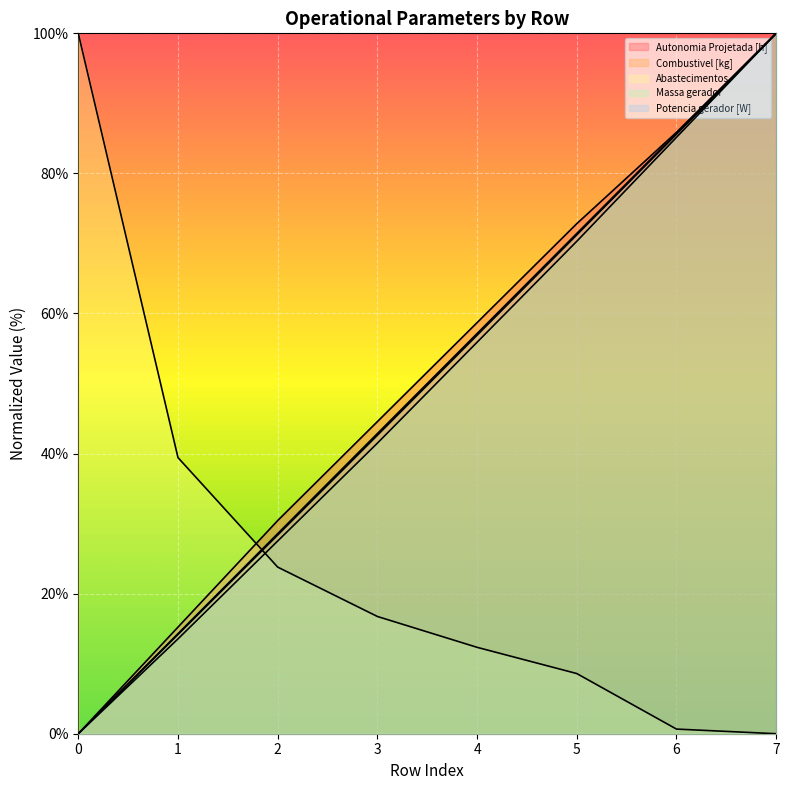

List the series in order of their peak value, lowest first.

Autonomia Projetada [h], Combustivel [kg], Abastecimentos, Massa gerador, Potencia gerador [W]